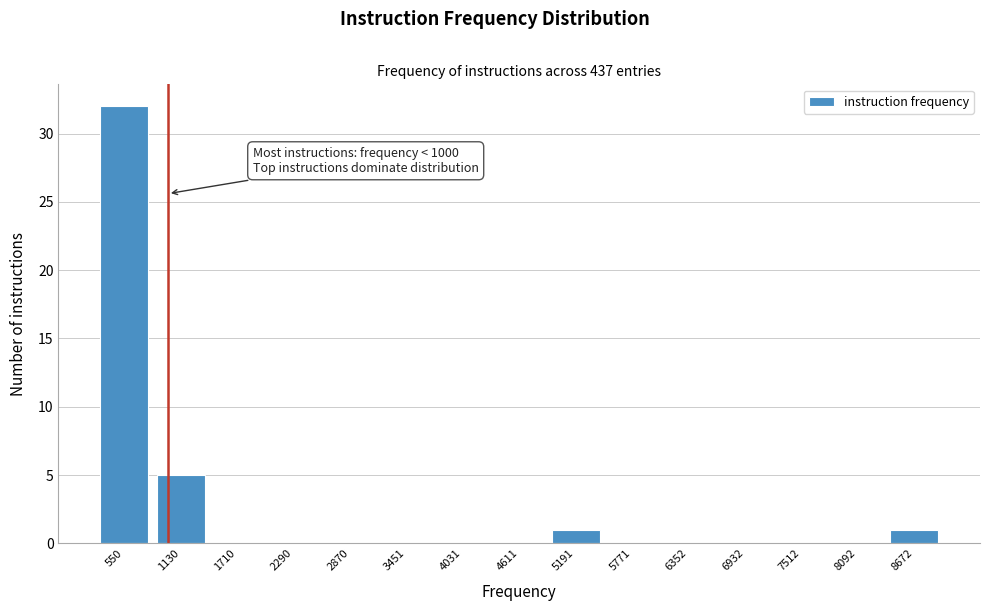

Which range on the x-axis has the tallest bar?

300 to 800